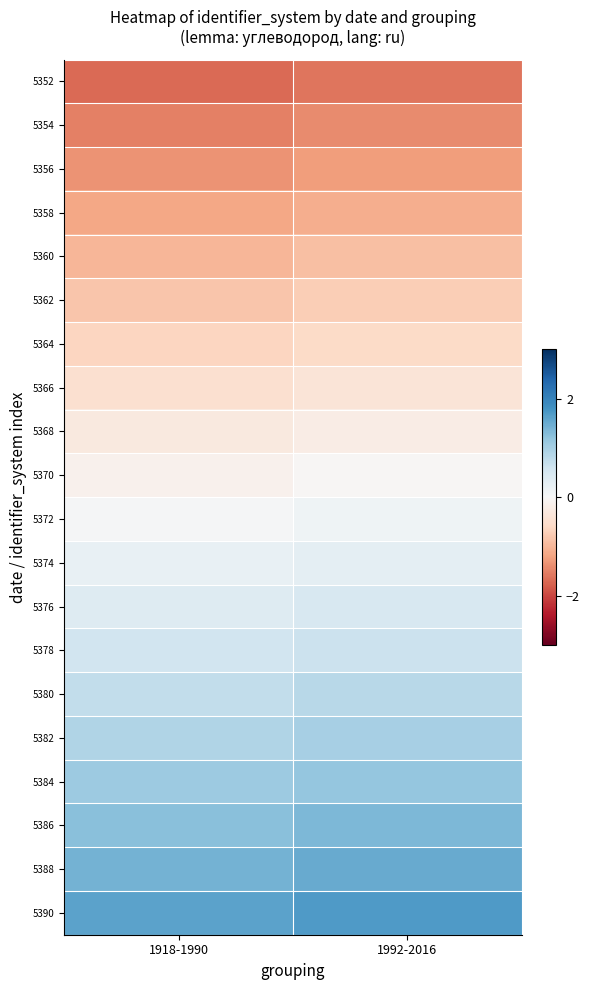

Reading right to left, extract all data points from this chart.

5352: 1992-2016=-1.6	1918-1990=-1.7
5354: 1992-2016=-1.4	1918-1990=-1.5
5356: 1992-2016=-1.3	1918-1990=-1.3
5358: 1992-2016=-1.1	1918-1990=-1.2
5360: 1992-2016=-0.9	1918-1990=-1.0
5362: 1992-2016=-0.7	1918-1990=-0.8
5364: 1992-2016=-0.6	1918-1990=-0.6
5366: 1992-2016=-0.4	1918-1990=-0.5
5368: 1992-2016=-0.2	1918-1990=-0.3
5370: 1992-2016=-0.0	1918-1990=-0.1
5372: 1992-2016=0.1	1918-1990=0.0
5374: 1992-2016=0.3	1918-1990=0.2
5376: 1992-2016=0.5	1918-1990=0.4
5378: 1992-2016=0.6	1918-1990=0.6
5380: 1992-2016=0.8	1918-1990=0.7
5382: 1992-2016=1.0	1918-1990=0.9
5384: 1992-2016=1.2	1918-1990=1.1
5386: 1992-2016=1.3	1918-1990=1.3
5388: 1992-2016=1.5	1918-1990=1.4
5390: 1992-2016=1.7	1918-1990=1.6